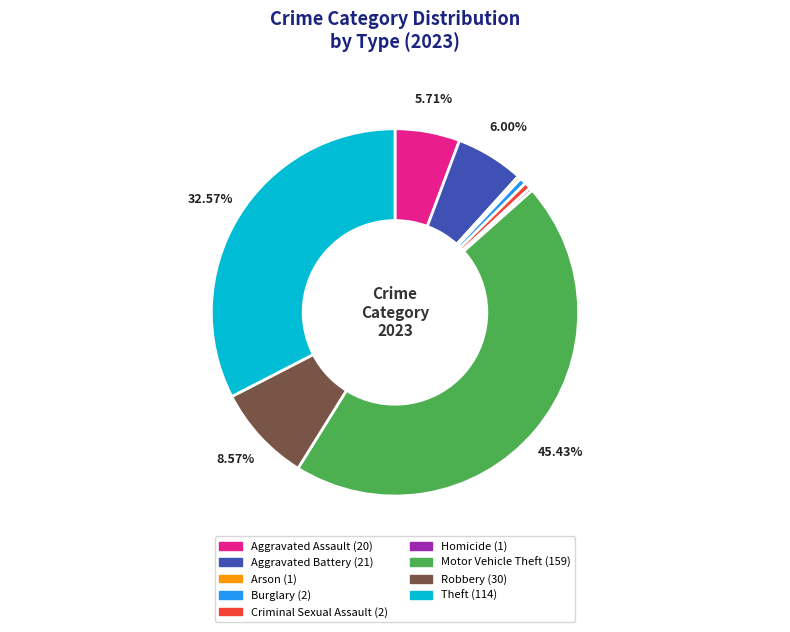

To the nearest percent, what is the combined percentage of Burglary and Arson?

1%